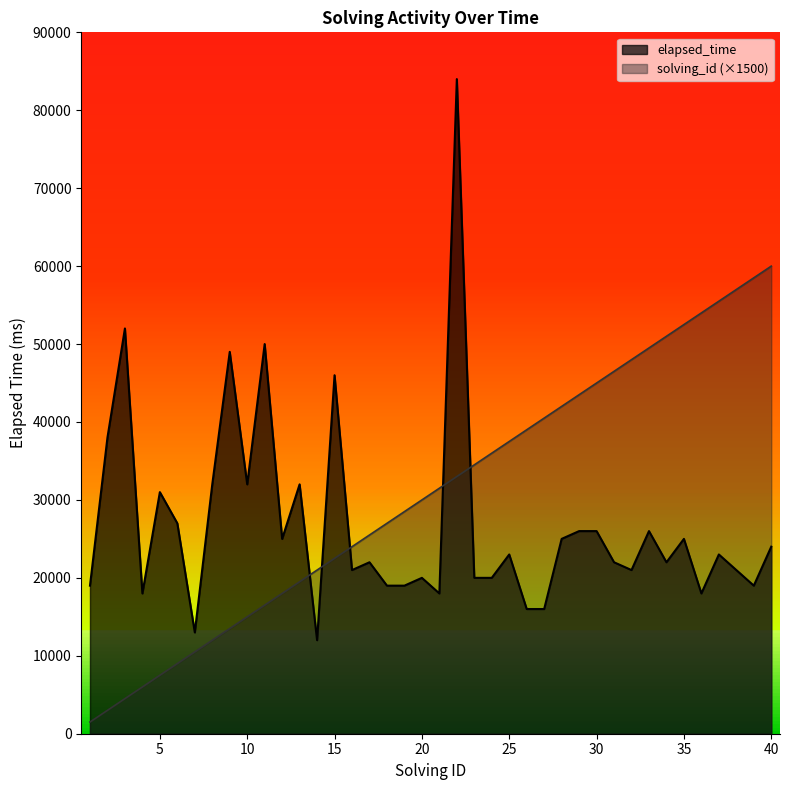

What is the value of the solving_id point at the 3rd from the left?

4500